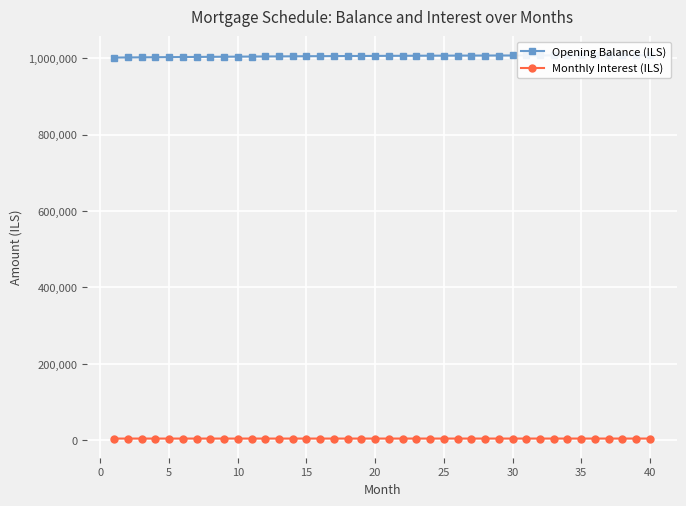

True or false: Monthly Interest (ILS) has more than 1 interior local peaks.

False